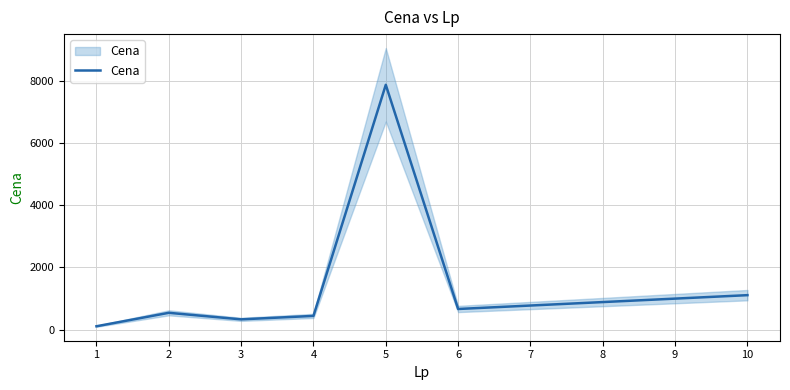

Is it true that the value at 2 is 543?

True